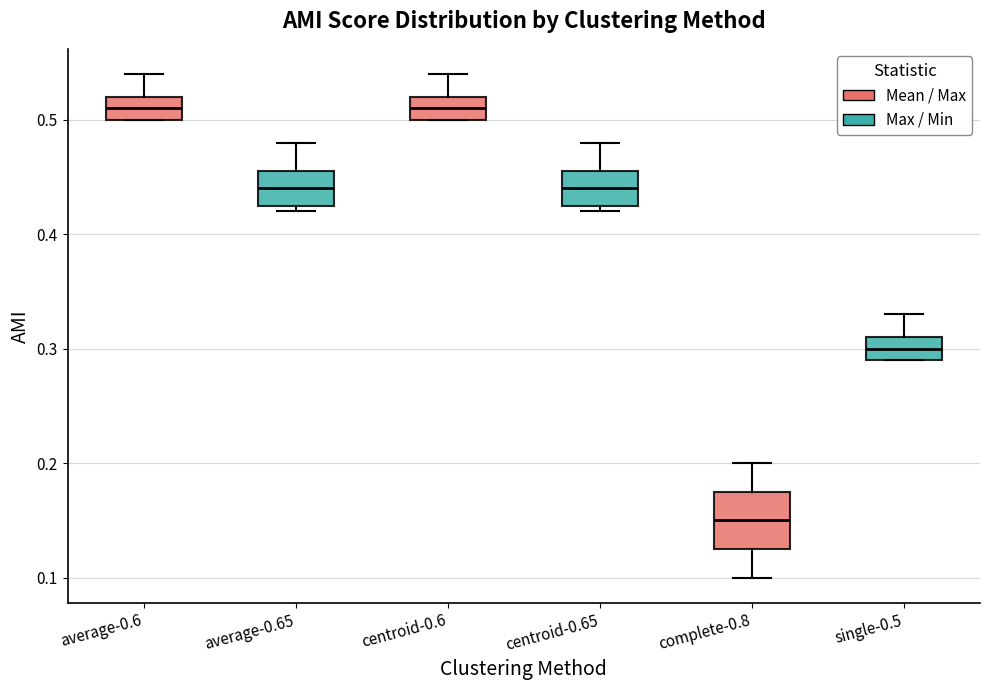

Reading left to right, transcribe this box plot: for each box, give where its median line is, the range the box spans, and where its two whiskers end, as read against the y-axis. The values are not printed on the chart, so give them approximately, as read against the axis.

average-0.6: median 0.51, box 0.50 to 0.52, whiskers 0.50 to 0.54
average-0.65: median 0.44, box 0.43 to 0.46, whiskers 0.42 to 0.48
centroid-0.6: median 0.51, box 0.50 to 0.52, whiskers 0.50 to 0.54
centroid-0.65: median 0.44, box 0.43 to 0.46, whiskers 0.42 to 0.48
complete-0.8: median 0.15, box 0.13 to 0.18, whiskers 0.10 to 0.20
single-0.5: median 0.30, box 0.29 to 0.31, whiskers 0.29 to 0.33